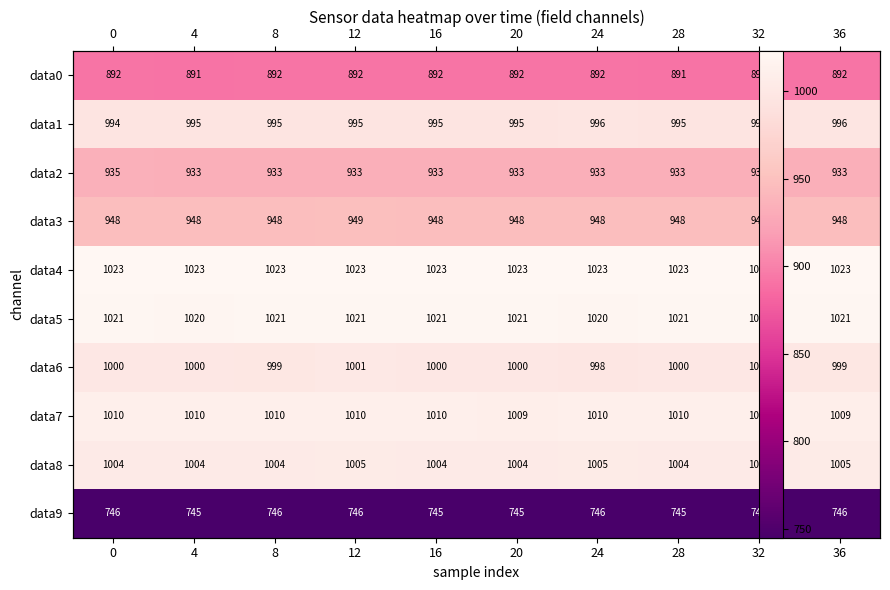

At which label does data6 reach its minimum?

24